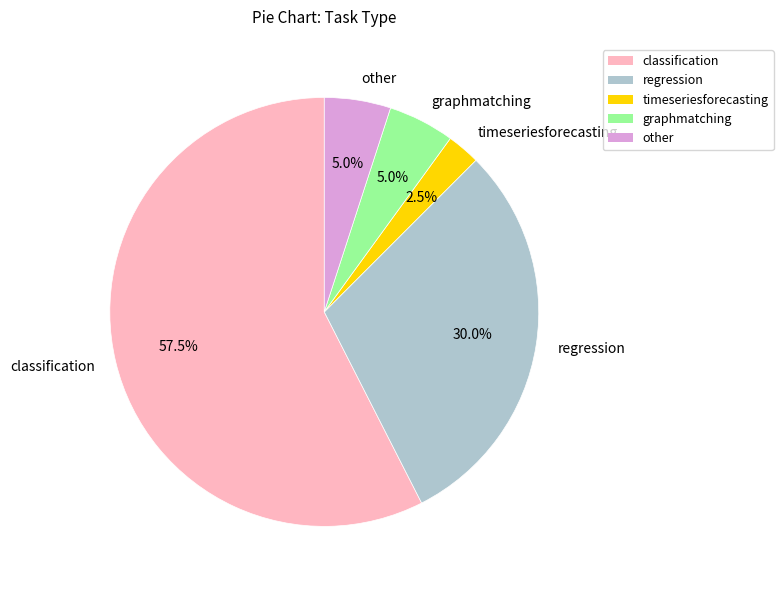

Is it true that graphmatching is 1% of the pie?

False